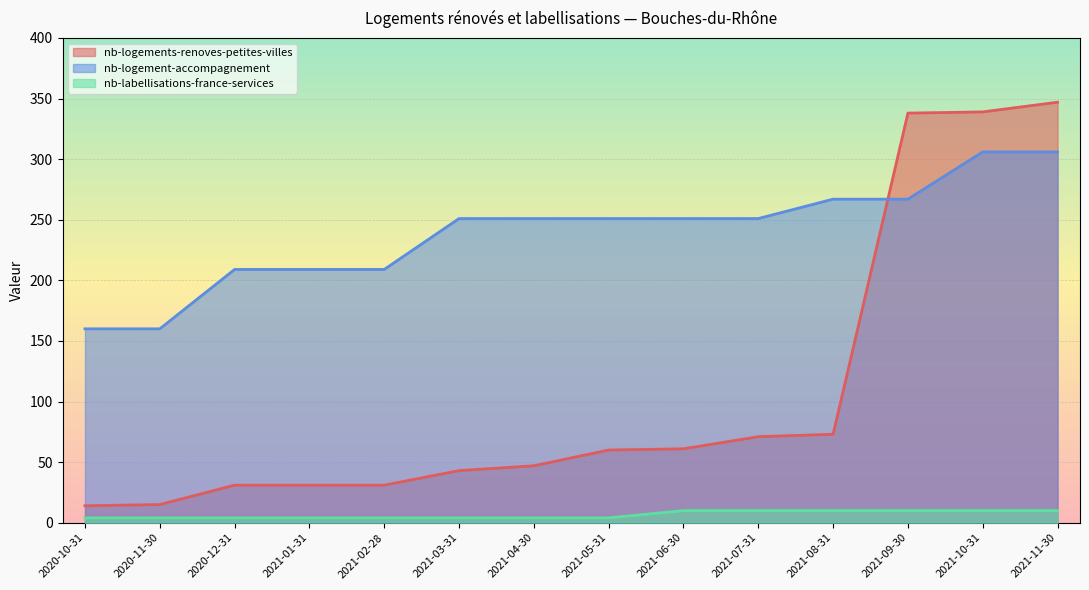

Reading right to left, extract all data points from this chart.

nb-logements-renoves-petites-villes: 347	339	338	73	71	61	60	47	43	31	31	31	15	14
nb-logement-accompagnement: 306	306	267	267	251	251	251	251	251	209	209	209	160	160
nb-labellisations-france-services: 10	10	10	10	10	10	4	4	4	4	4	4	4	4